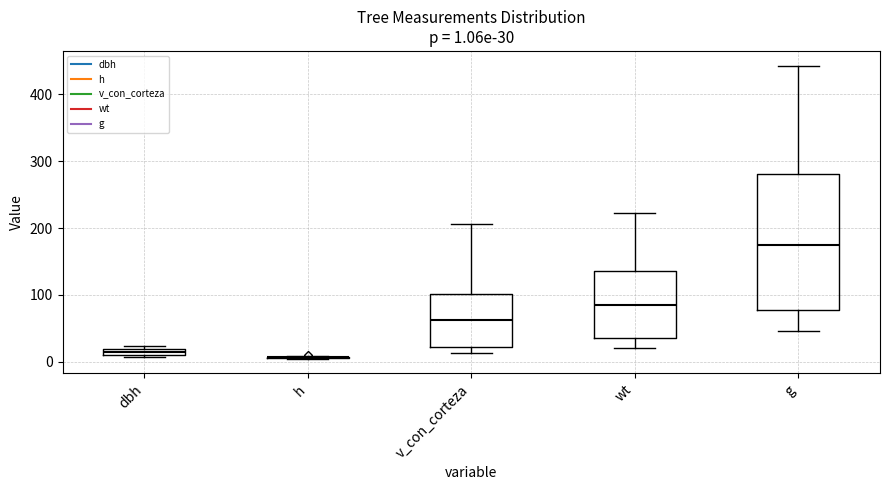

Comparing the boxes themselves (not the whiskers), which one is the tallest?

g